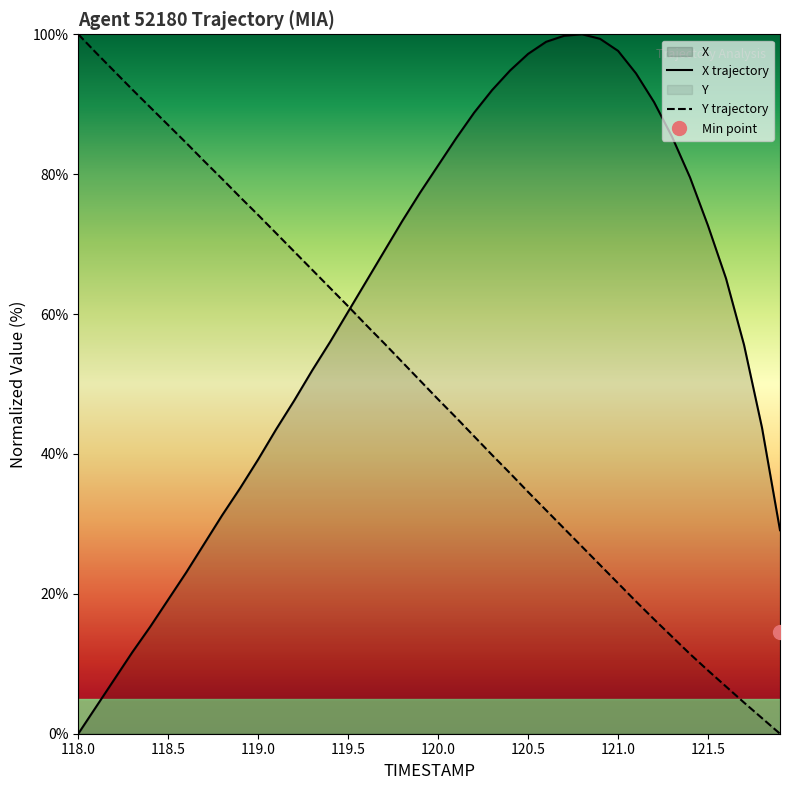

Is it true that Y trajectory equals 80.7 at 120.0?

False